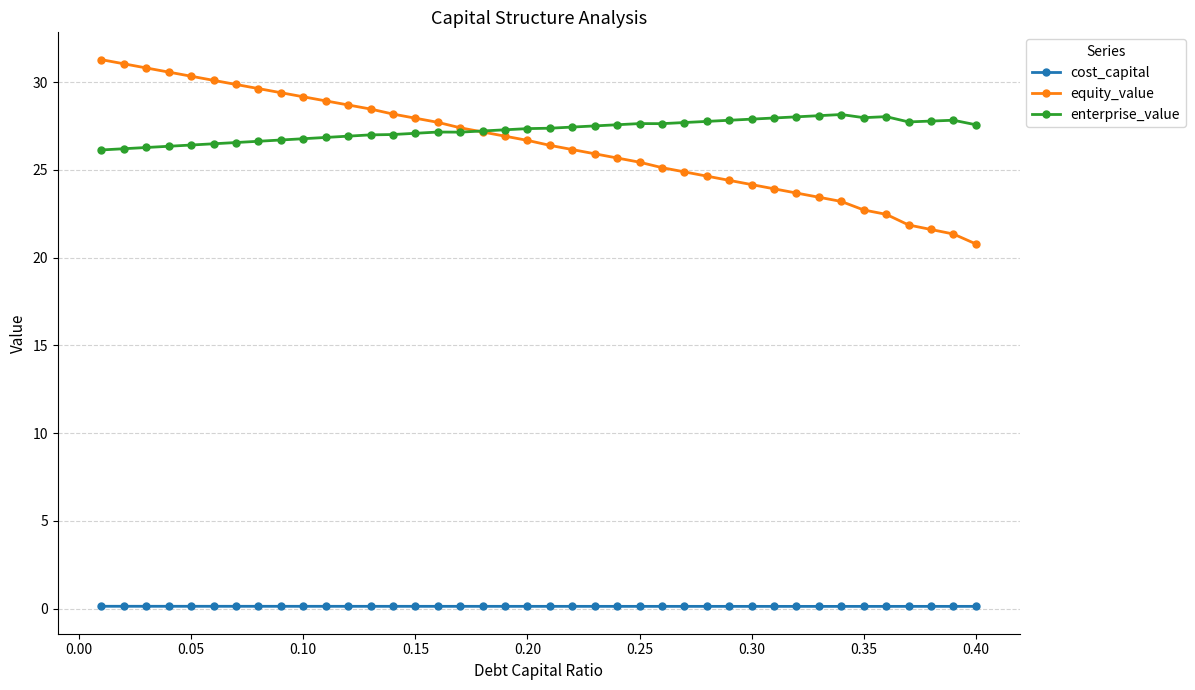

What is the minimum value for cost_capital?

0.1